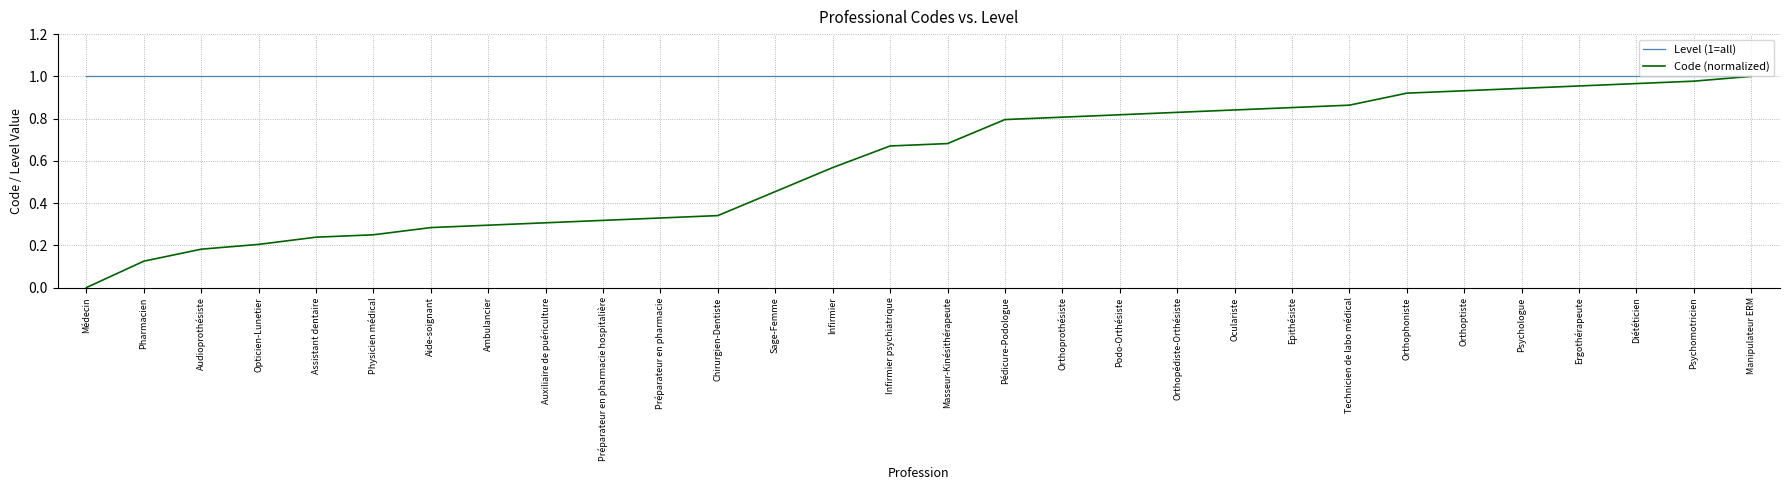

At Technicien de labo médical, list the series in order from largest to smallest.

Level (1=all), Code (normalized)